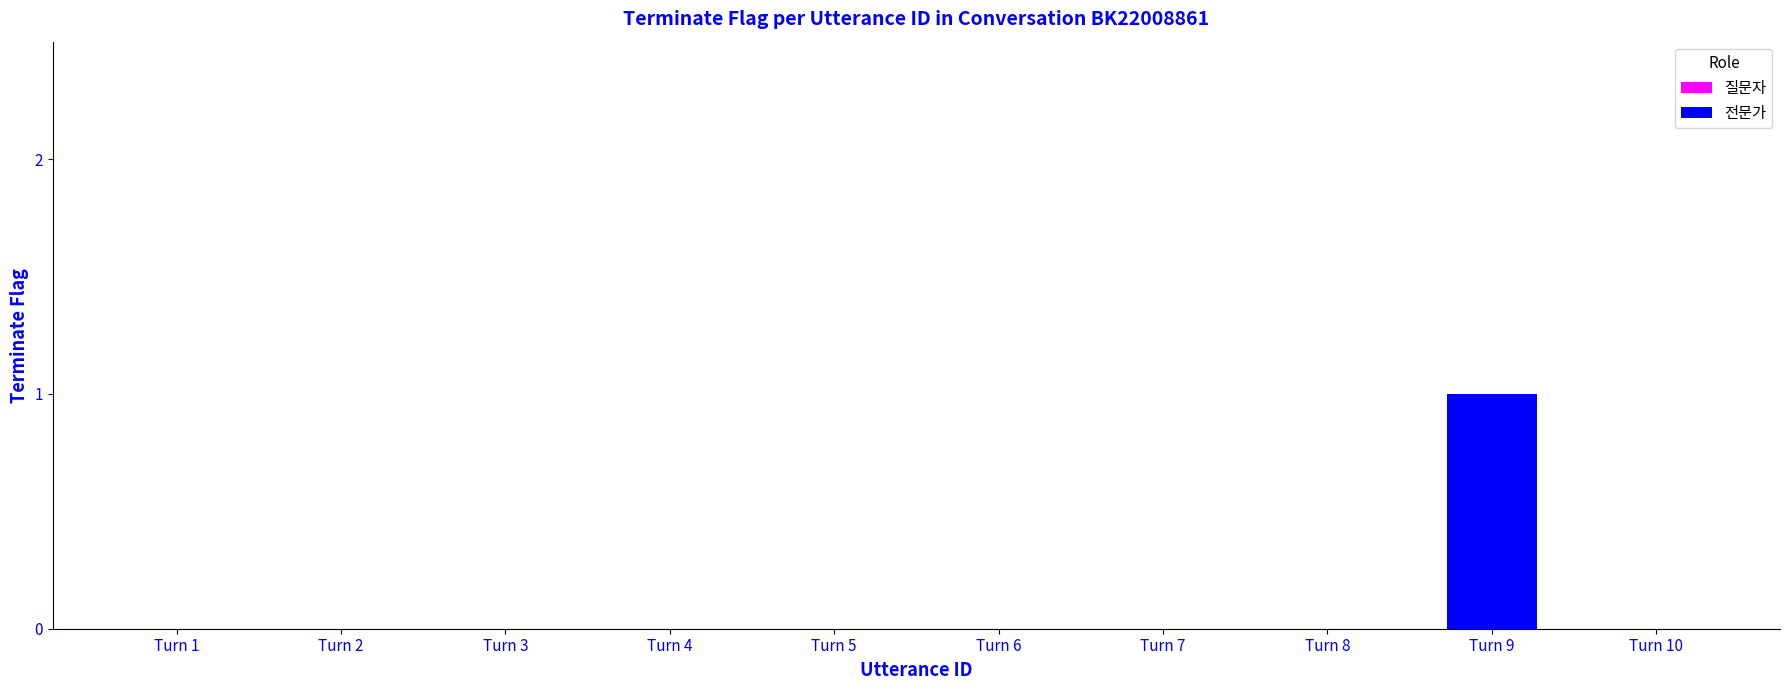

Reading left to right, list all the values displayed in this chart.

Turn 1=0	Turn 2=0	Turn 3=0	Turn 4=0	Turn 5=0	Turn 6=0	Turn 7=0	Turn 8=0	Turn 9=1	Turn 10=0